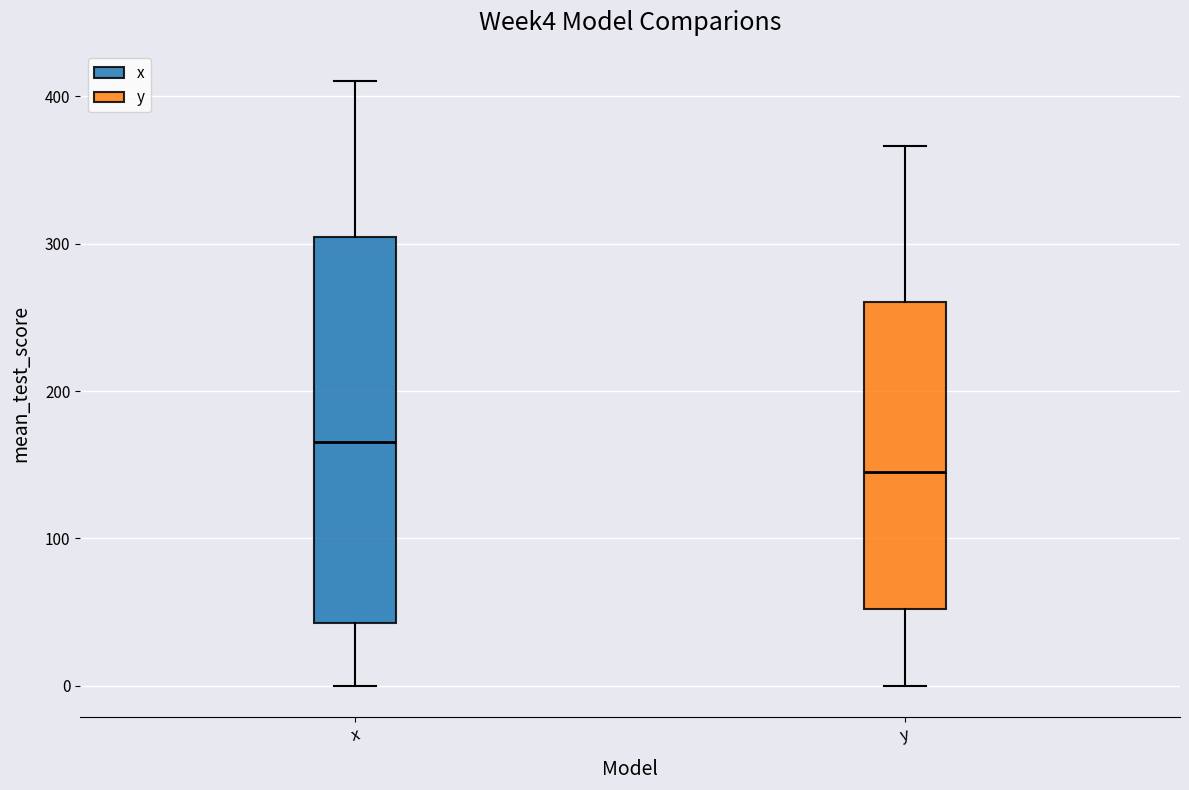

Which box is the tallest, from its lower edge to its upper edge?

x